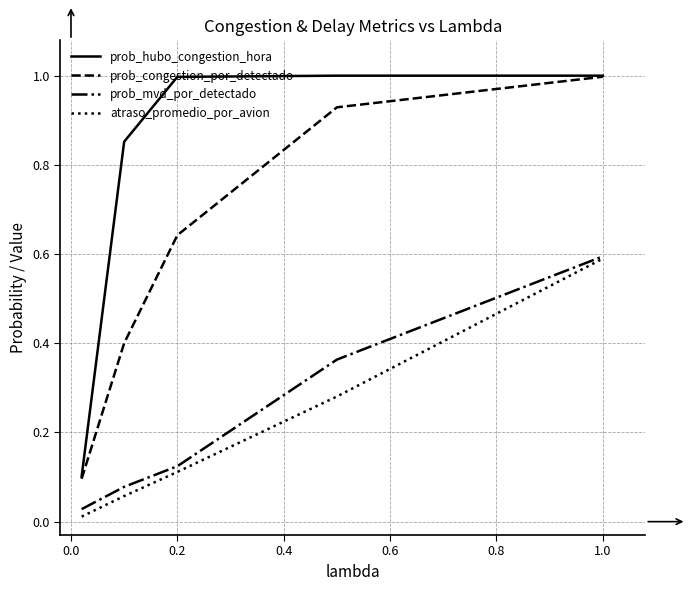

Count the number of data series in this chart.

4